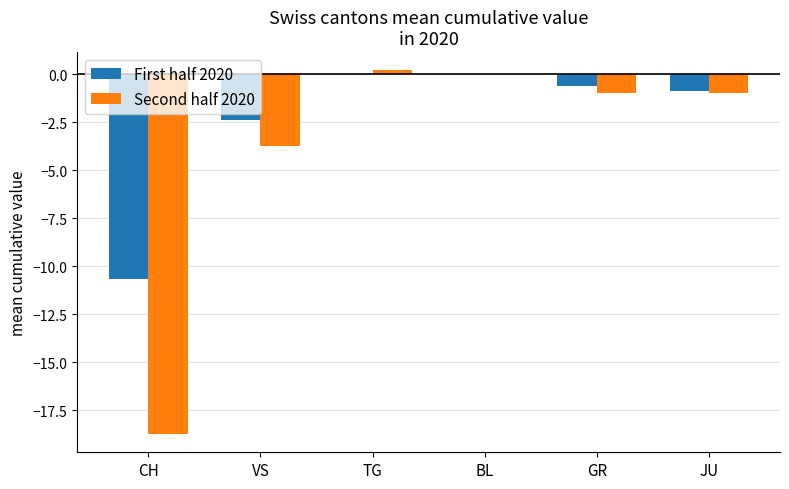

Which series has the largest total across all categories?

First half 2020